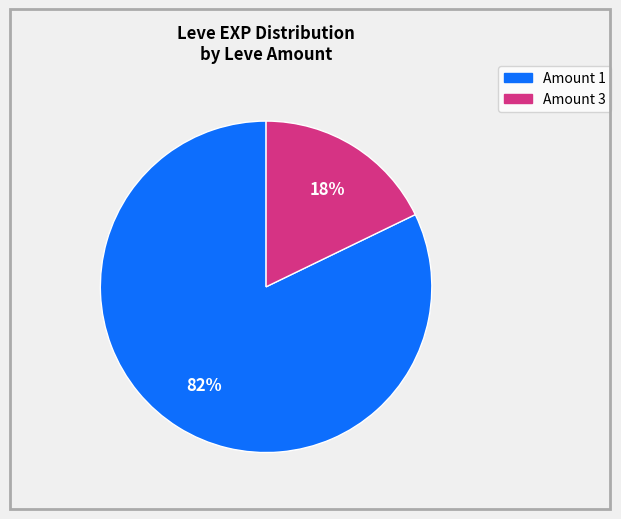

To the nearest percent, what is the average slice percentage?

50%